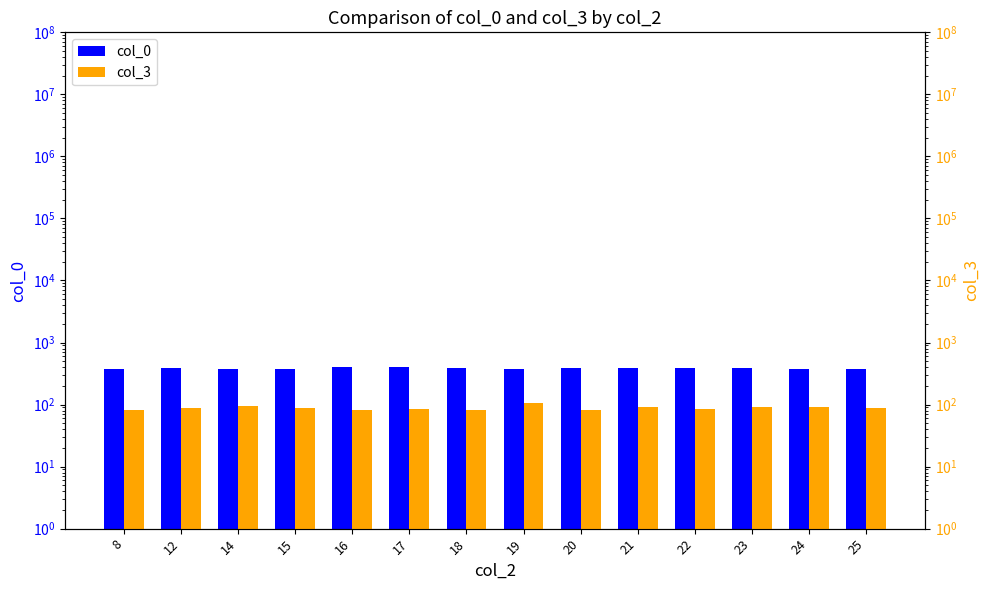

Which series has the largest total across all categories?

col_0